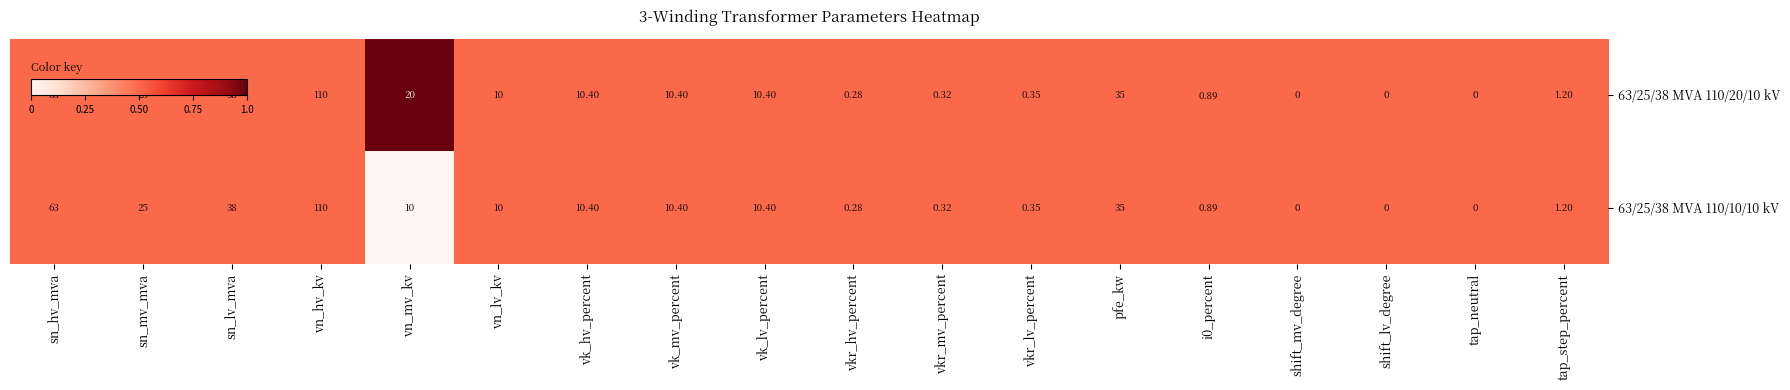

Which category has the highest value in the 63/25/38 MVA 110/20/10 kV series?

vn_hv_kv